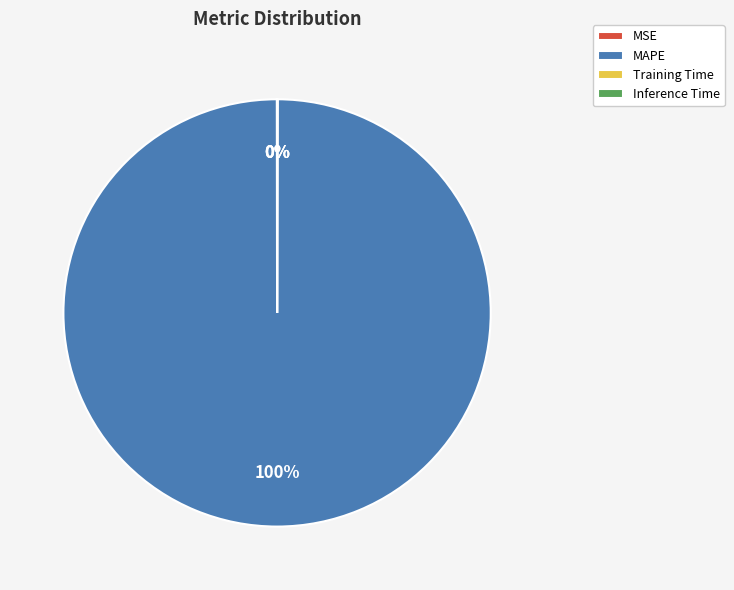

What is the majority slice?

MAPE